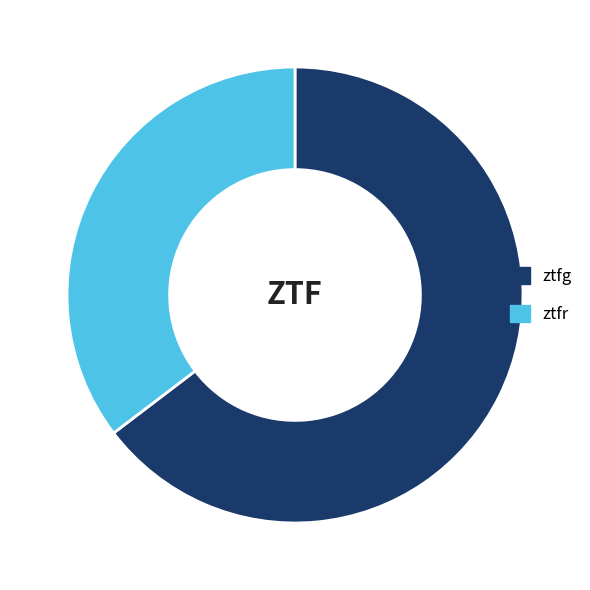

Combined, do ztfr and ztfg account for over 50%?

Yes